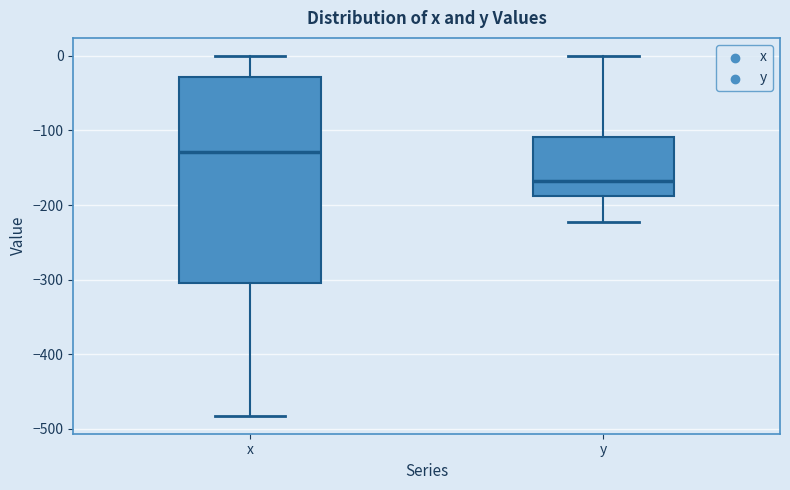

Which box has the highest median line?

x